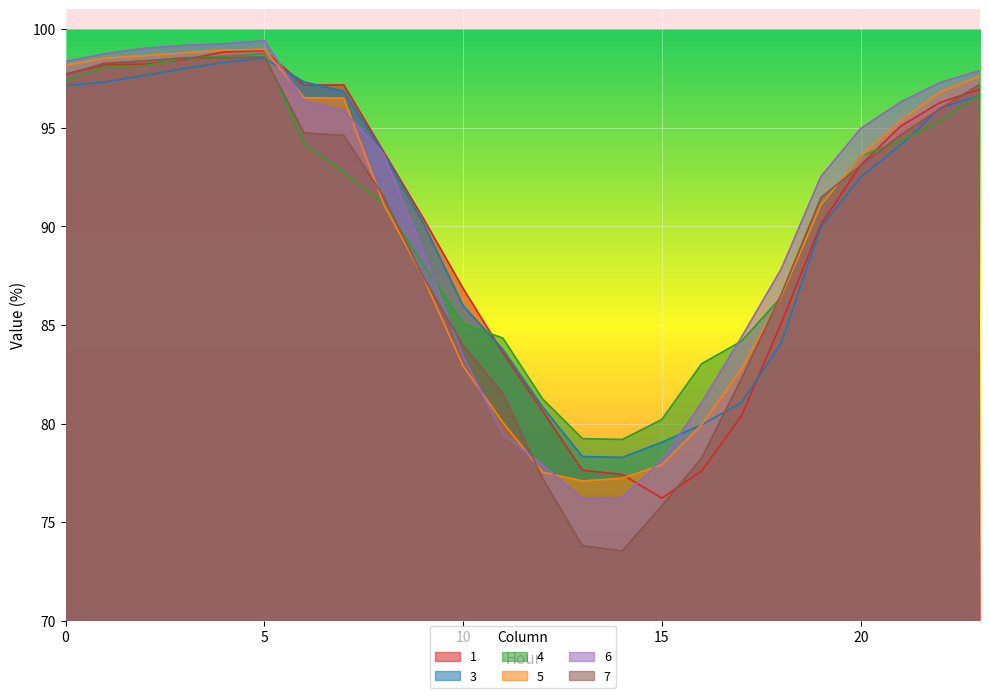

The 7 series shows 35.0 at 4. True or false?

False